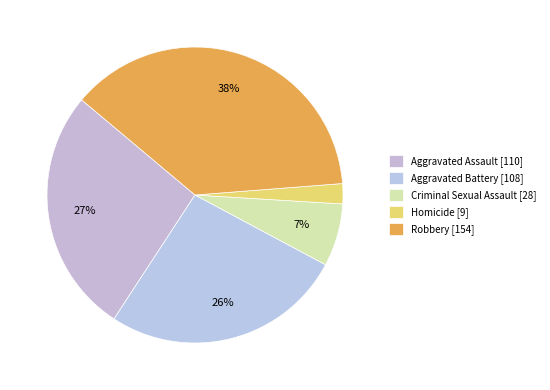

Rank the categories by value from highest to lowest.

Robbery, Aggravated Assault, Aggravated Battery, Criminal Sexual Assault, Homicide